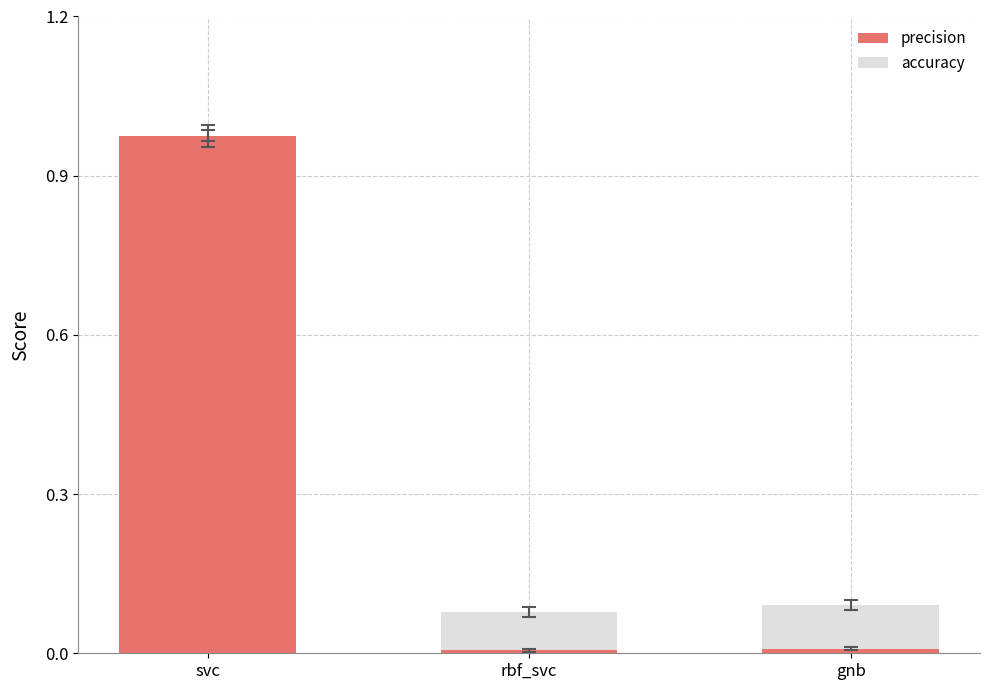

Reading right to left, list all the values displayed in this chart.

precision: gnb=0.0	rbf_svc=0.0	svc=1.0
accuracy: gnb=0.1	rbf_svc=0.1	svc=-0.0